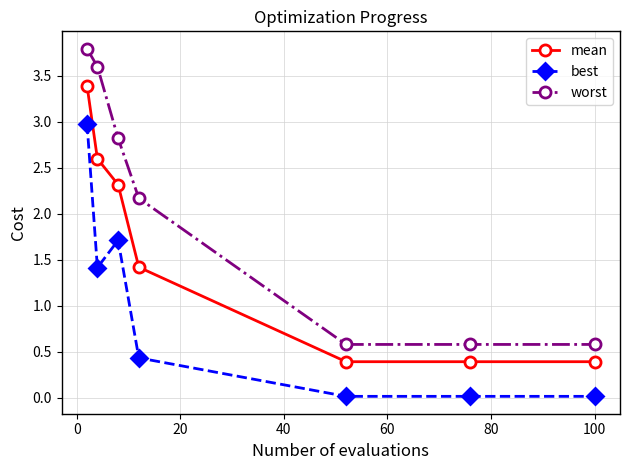

What is the value of the best point at the 3rd from the left?

1.7